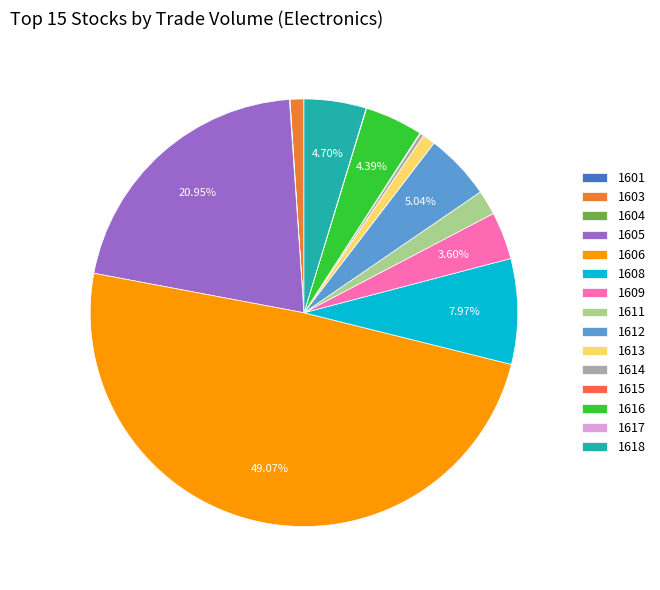

To the nearest percent, what is the average slice percentage?

7%